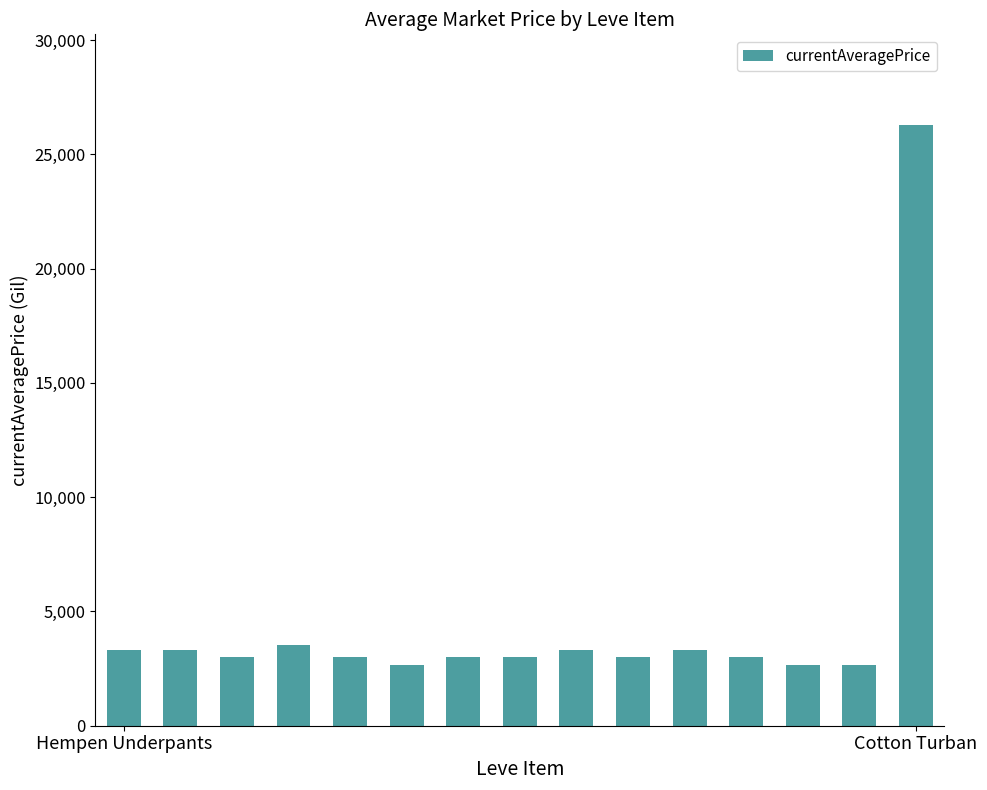

How many data points are less than 3008?

7